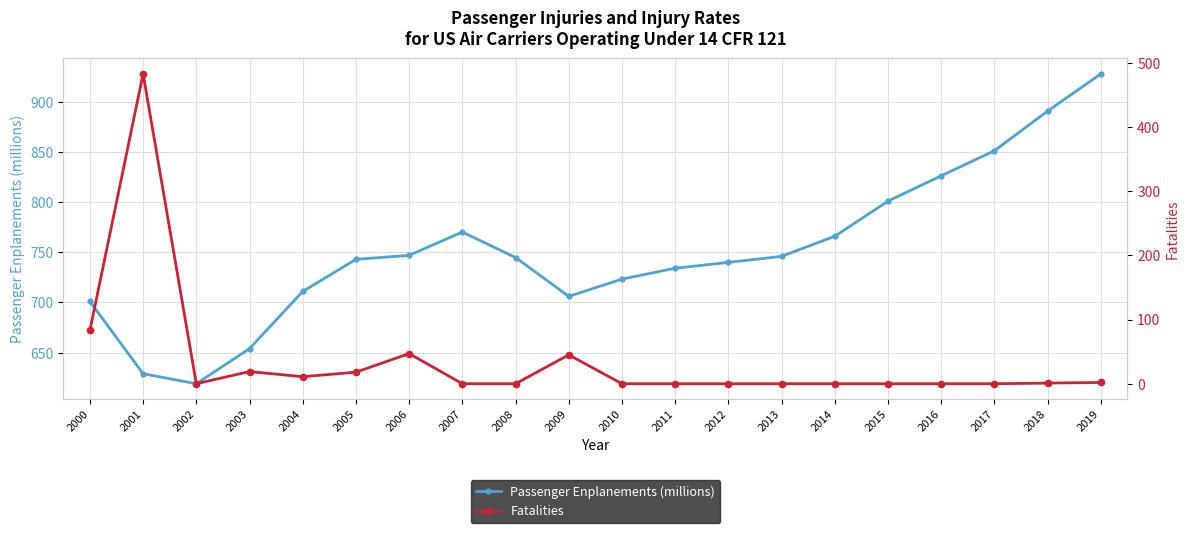

How many positive values does the Fatalities series have?

9